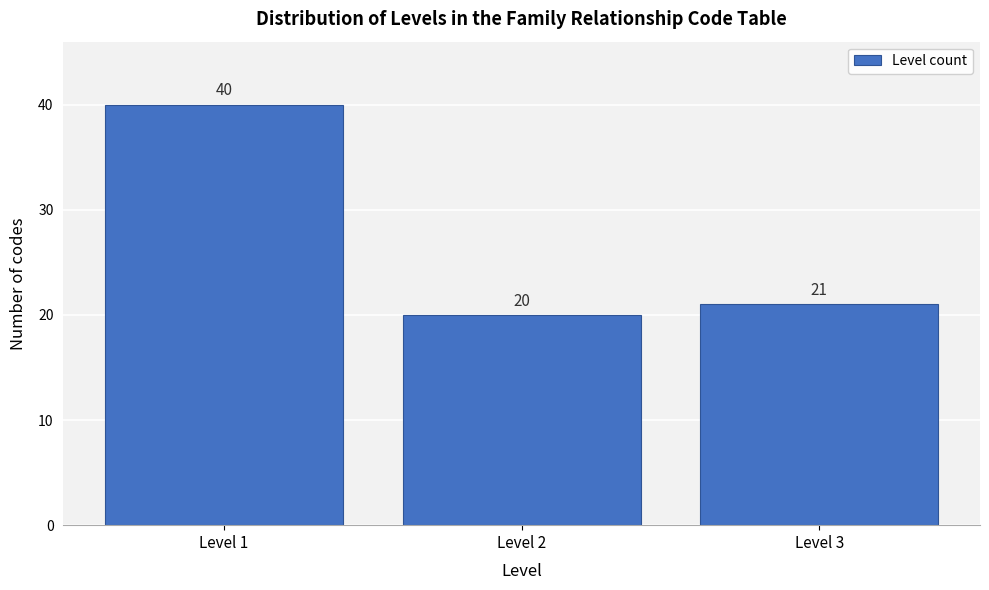

Reading left to right, list all the values displayed in this chart.

Level 1=40	Level 2=20	Level 3=21